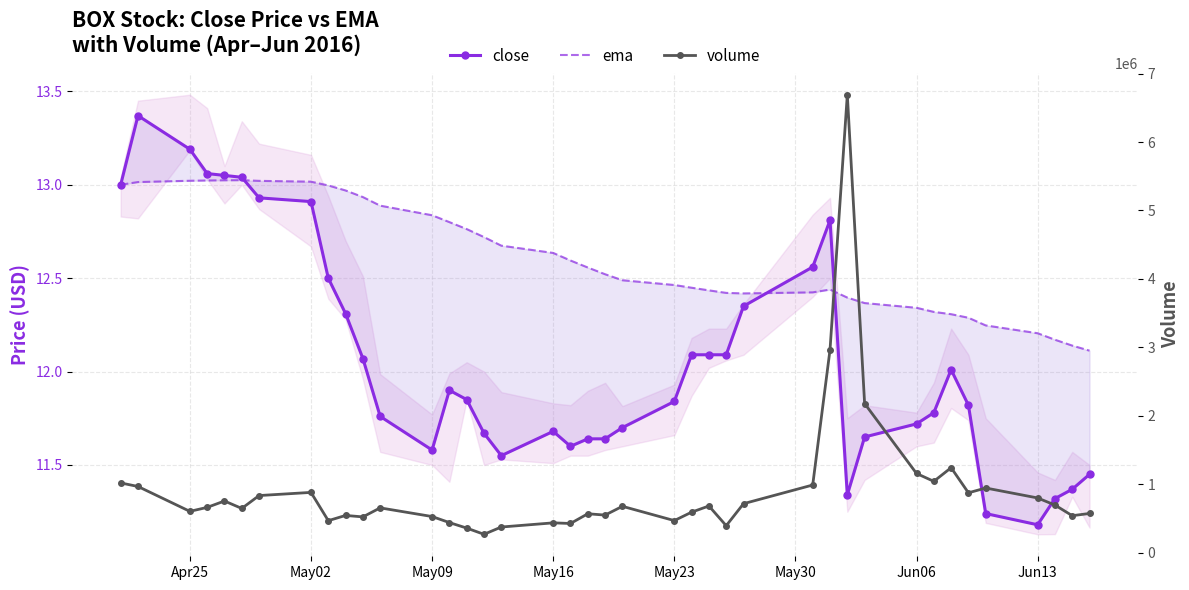

In close, how many points are higher than both neighbors (excluding endpoints)?

5